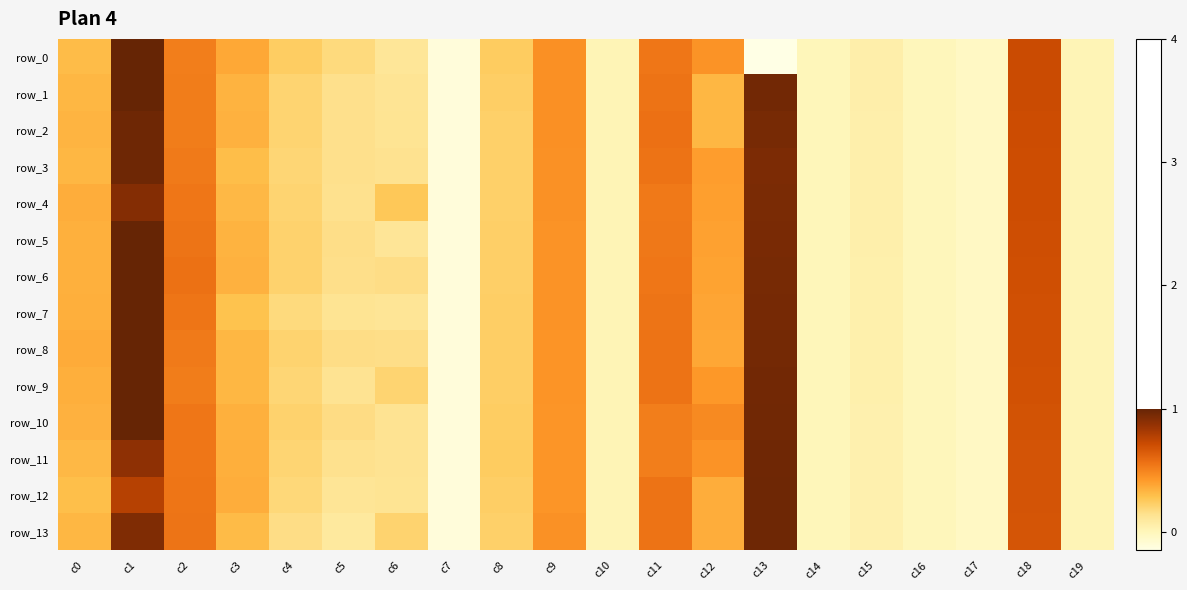

The row_2 series shows -0.0 at c14. True or false?

True